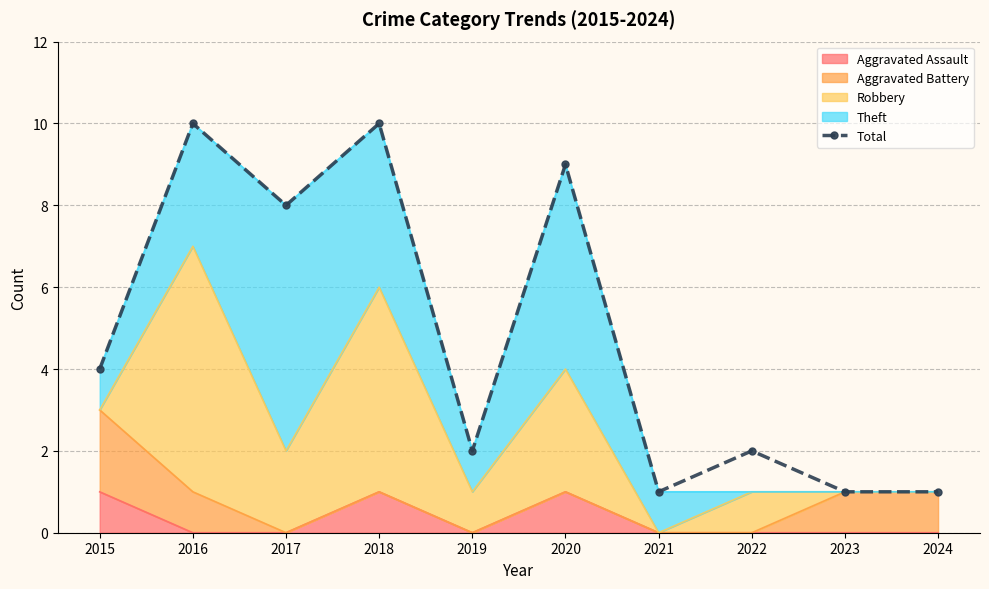

Rank the categories by value from lowest to highest.

2021, 2023, 2024, 2019, 2022, 2015, 2017, 2020, 2016, 2018